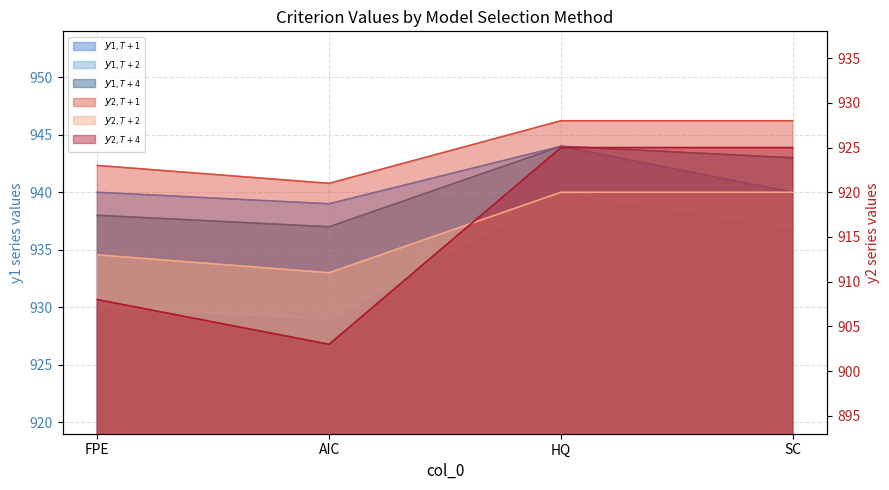

True or false: $y_{1, T+2}$ and $y_{1, T+4}$ cross at least once.

False